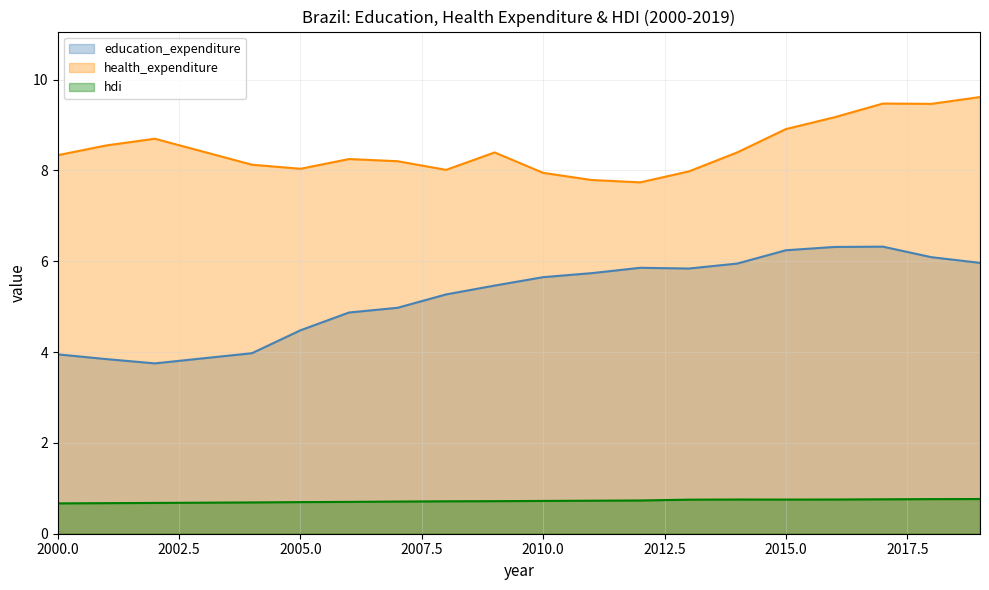

True or false: health_expenditure and hdi intersect in this chart.

False